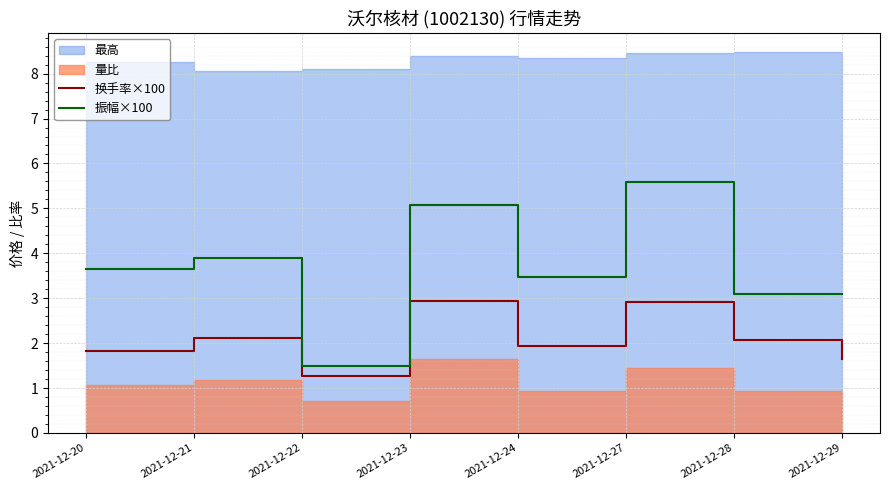

True or false: 振幅×100 has a value of 2.0 at 2021-12-29.

False